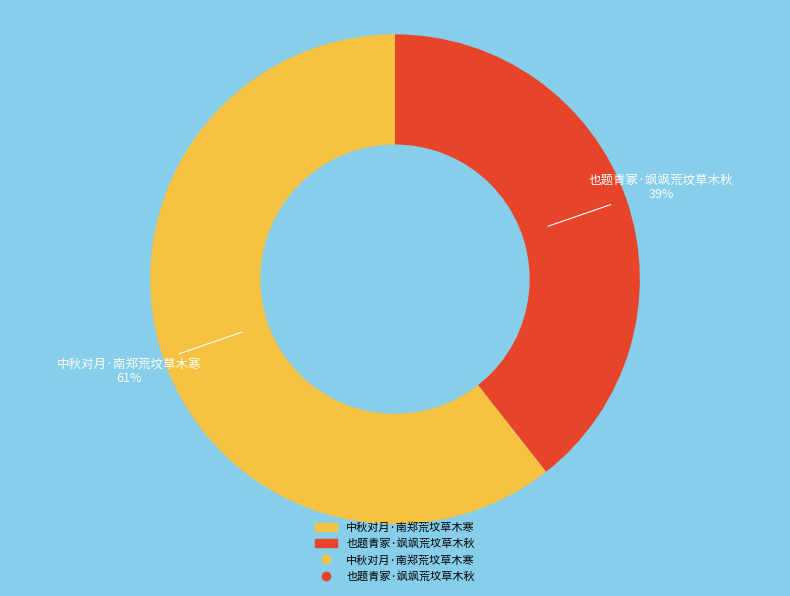

Count the number of slices in the pie.

2